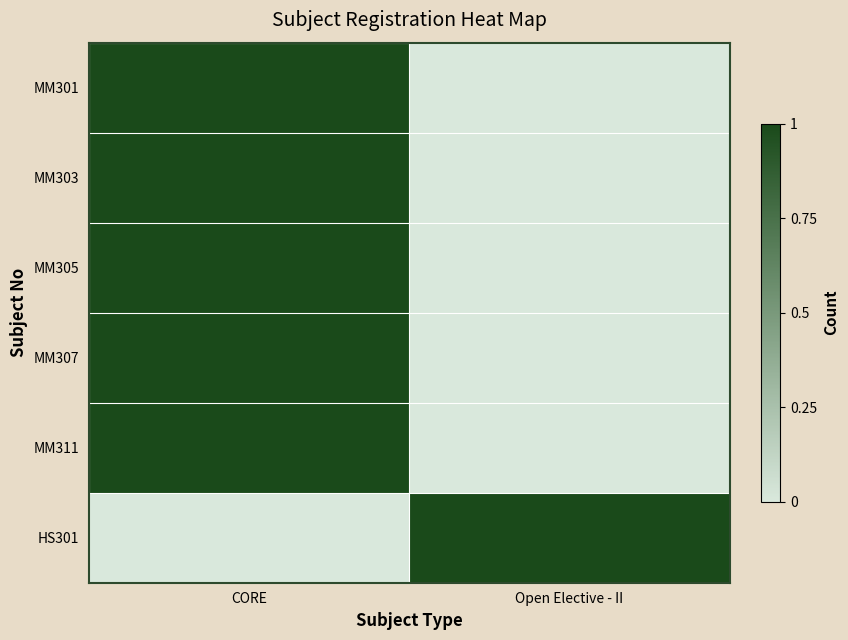

Which series has the largest total across all categories?

MM301